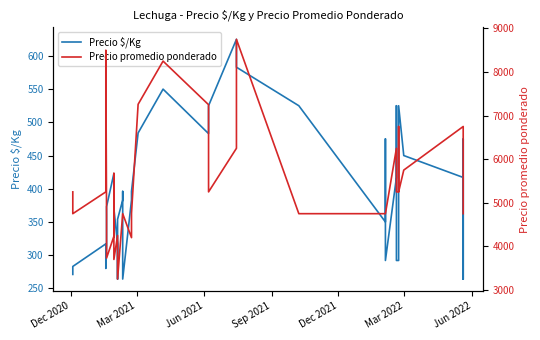

True or false: Precio $/Kg and Precio promedio ponderado intersect in this chart.

False